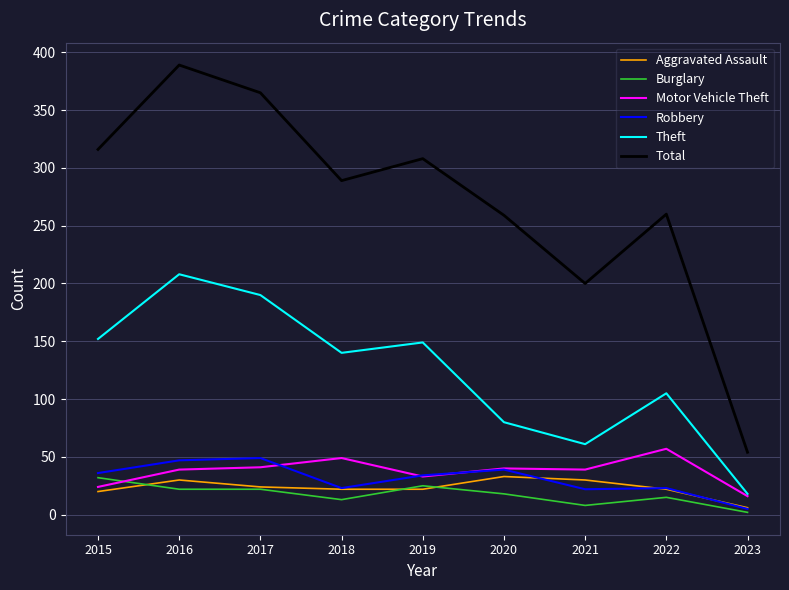

Which series changed the most between 2019 and 2023?

Total